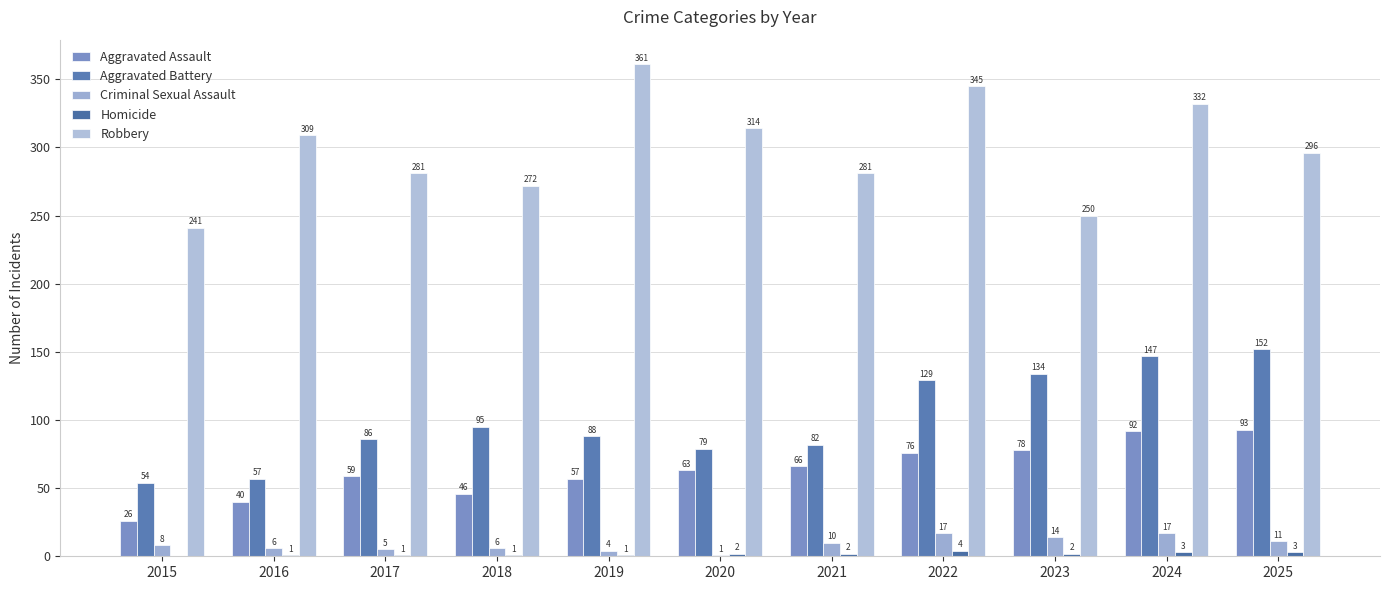

What is the greatest value displayed?

361